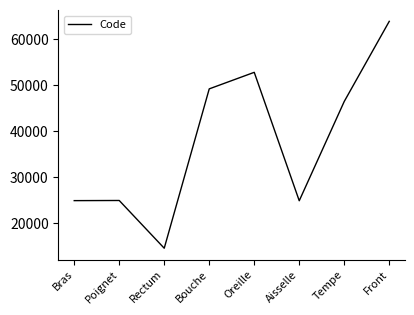

Where is the first local minimum?

Rectum